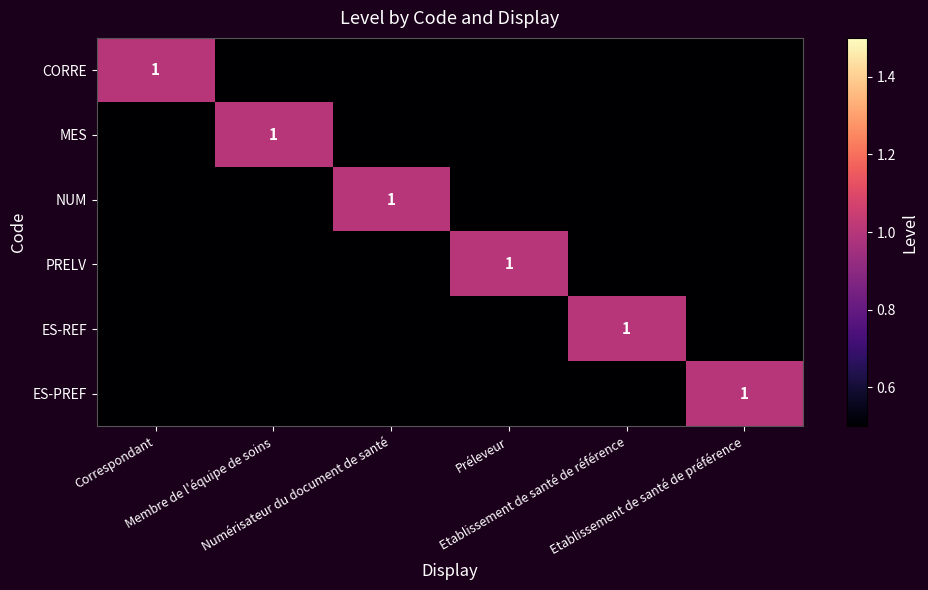

At Membre de l'équipe de soins, list the series in order from smallest to largest.

CORRE, NUM, PRELV, ES-REF, ES-PREF, MES